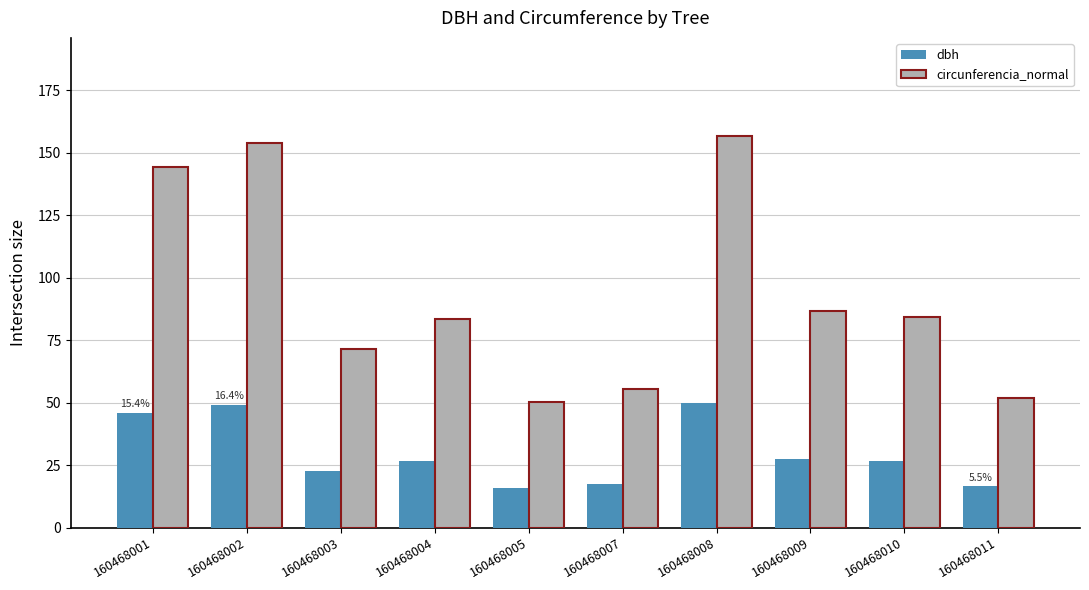

Rank the series by their average value, from lowest to highest.

dbh, circunferencia_normal